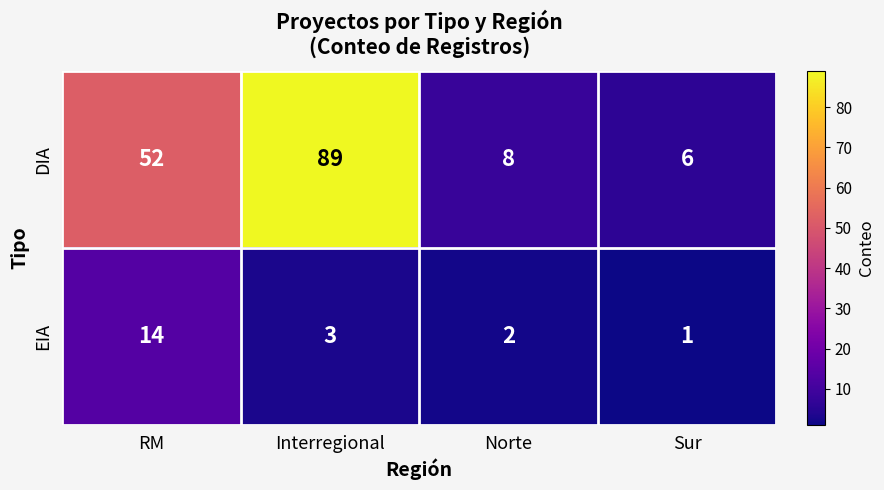

True or false: DIA has a value of 8 at Norte.

True